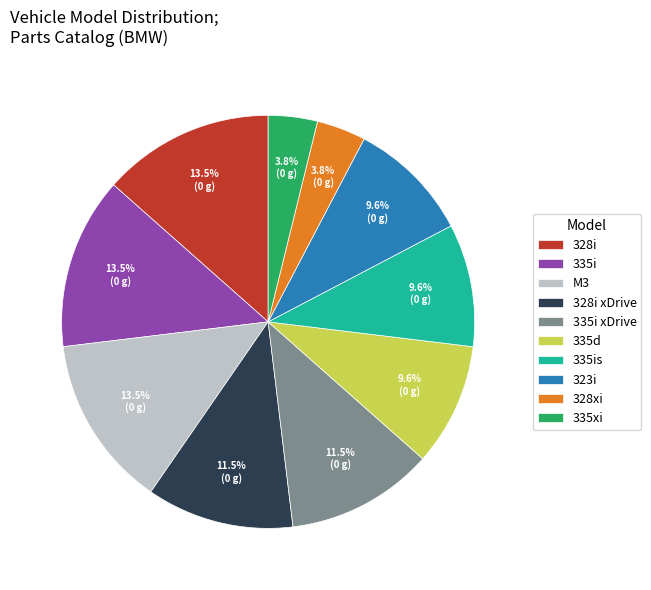

To the nearest percent, what portion does 335xi represent?

4%